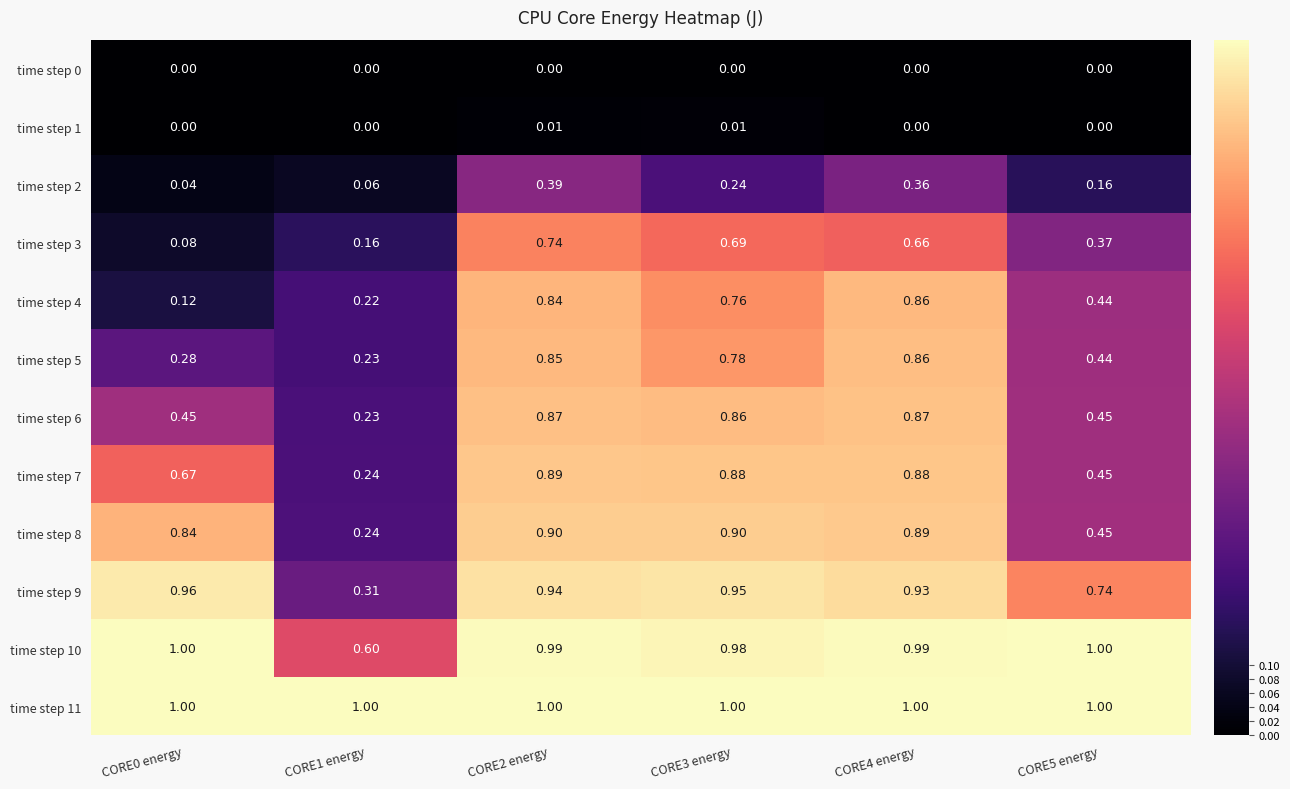

Is the value of time step 7 at CORE2 energy greater than the value of time step 9 at CORE4 energy?

No